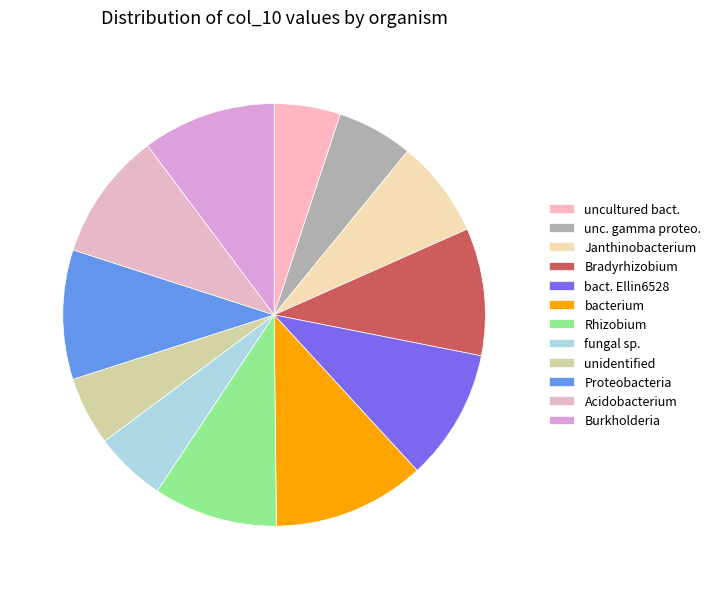

Count the number of slices in the pie.

12